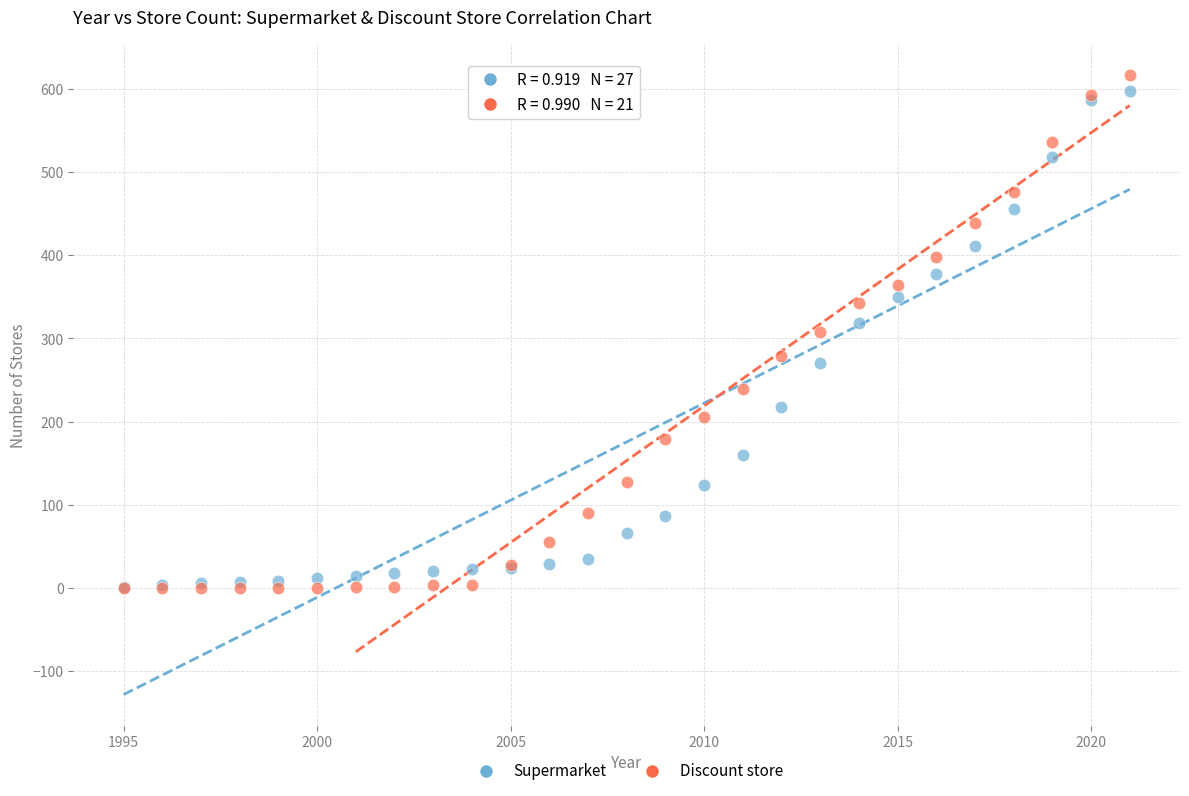

In the Supermarket series, what Y value is closest to 299?

319